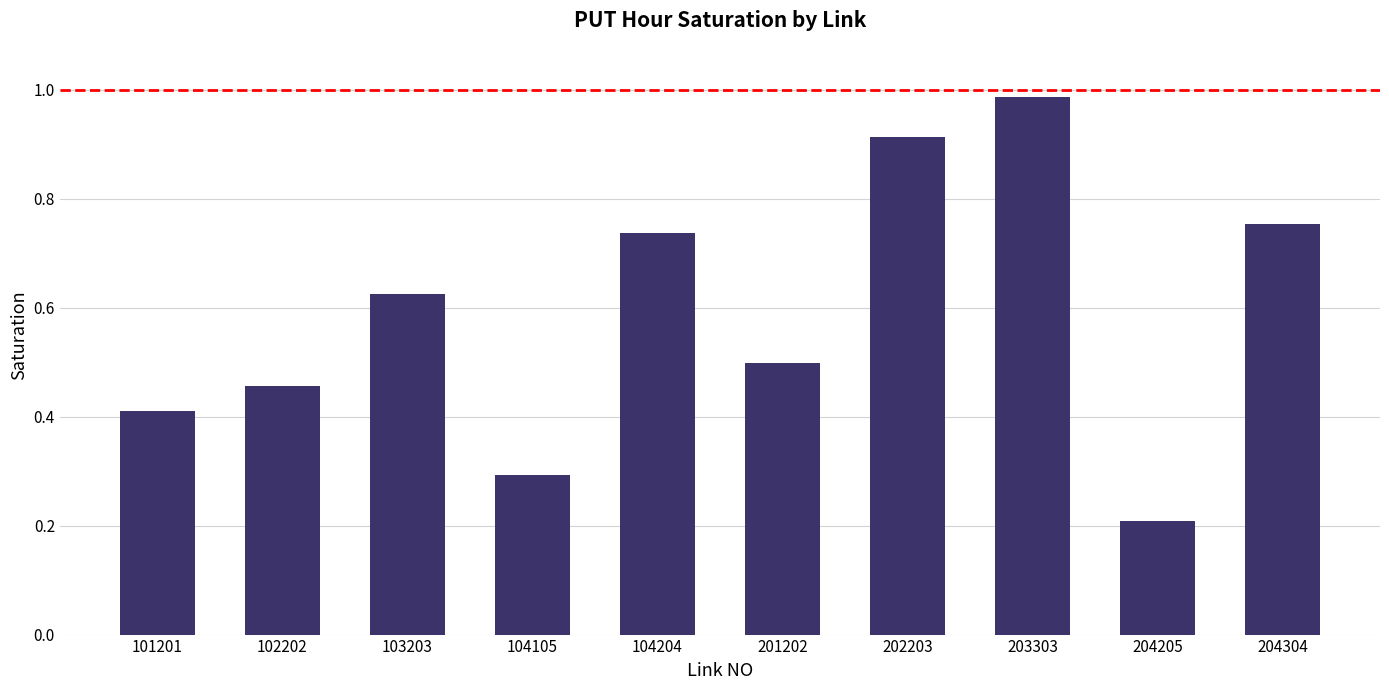

Where is the data nearest to the value 0?

204205